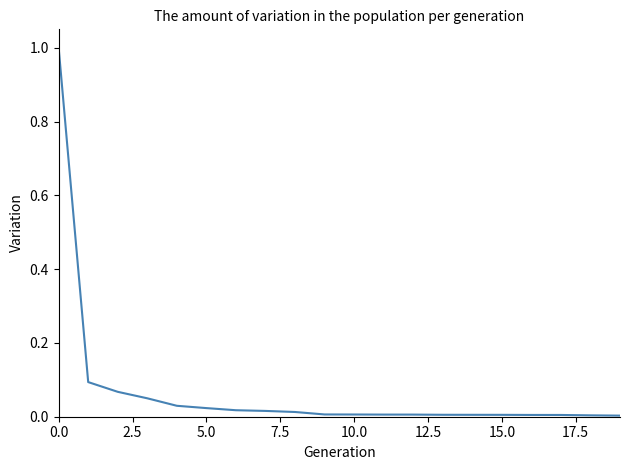

What is the greatest value displayed?

1.0